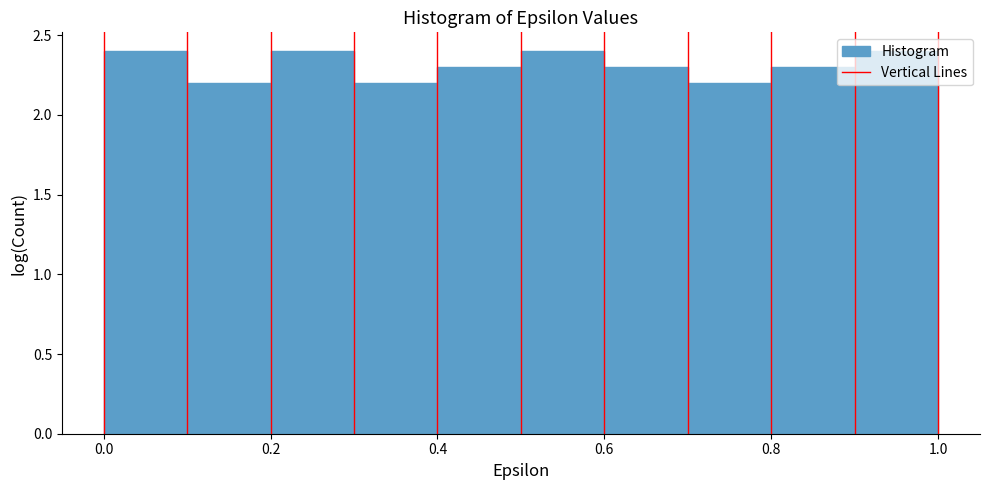

Reading left to right, list every bar in this chart as the range it spans on the x-axis followed by its height. The values are not printed on the chart, so give them approximately, as read against the axis.

0.0 to 0.1: 2.4
0.1 to 0.2: 2.2
0.2 to 0.3: 2.4
0.3 to 0.4: 2.2
0.4 to 0.5: 2.3
0.5 to 0.6: 2.4
0.6 to 0.7: 2.3
0.7 to 0.8: 2.2
0.8 to 0.9: 2.3
0.9 to 1.0: 2.4